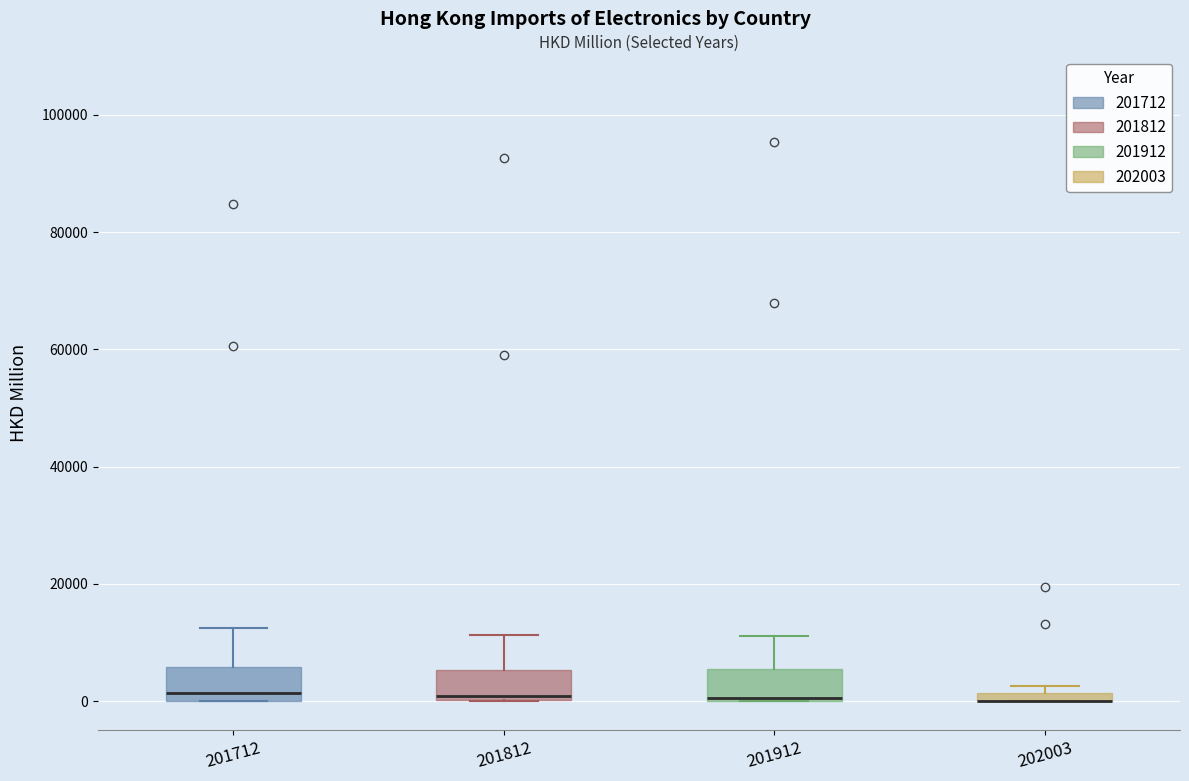

Where does the median line of the box at x = 201712 sit on the y-axis? The values are not printed on the chart, so give them approximately, as read against the axis.

2000